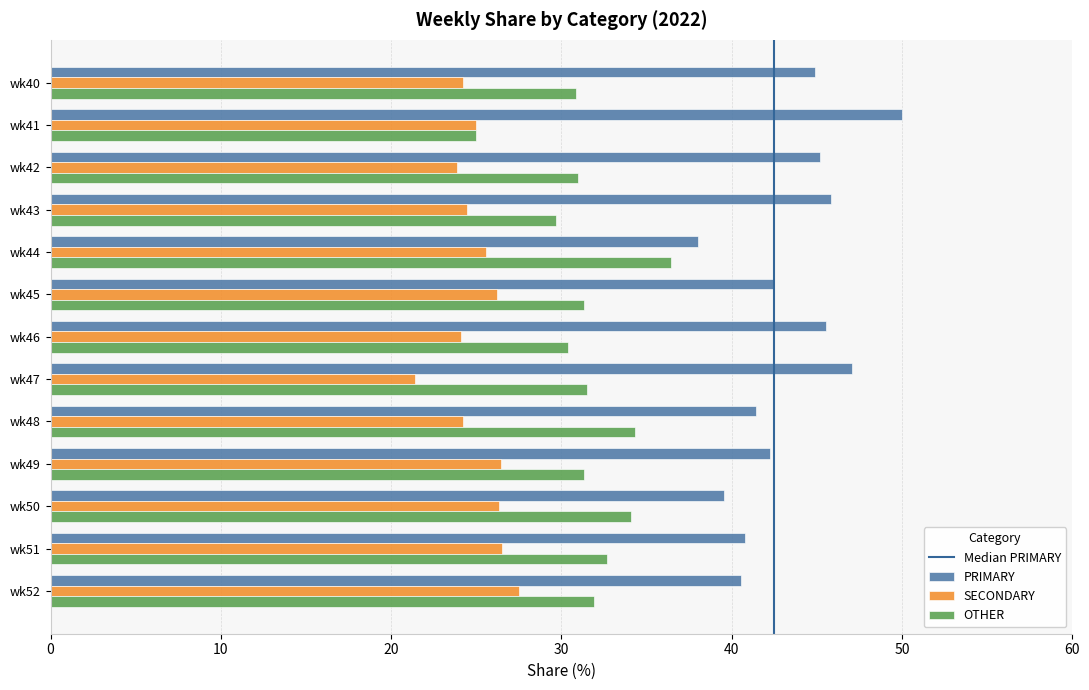

Rank the series by their maximum value, from lowest to highest.

SECONDARY, OTHER, PRIMARY